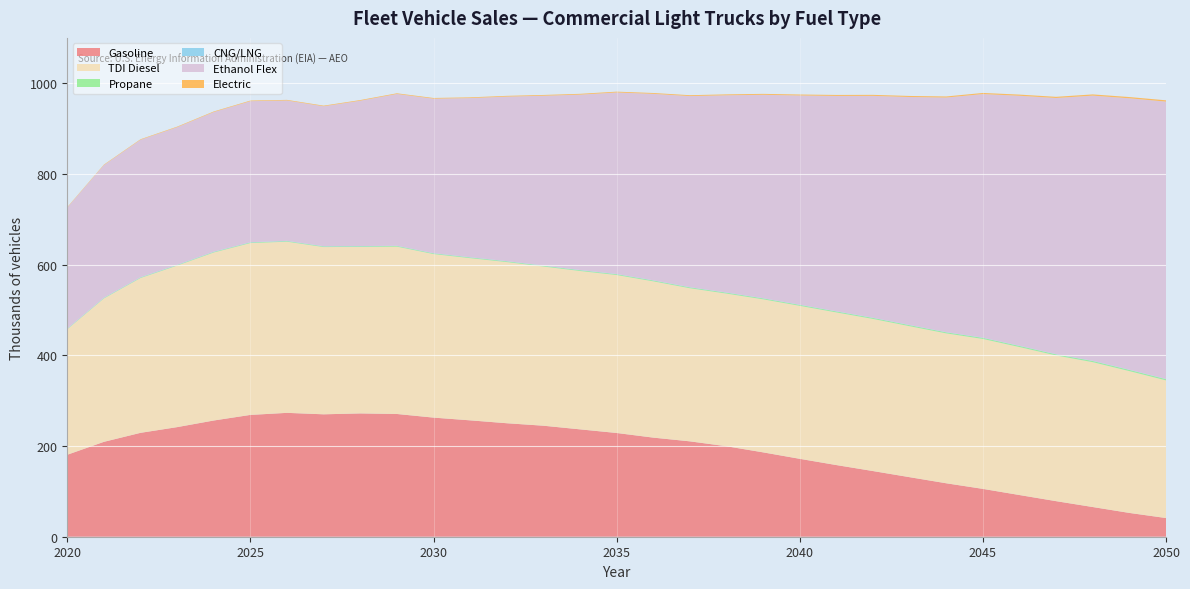

Reading left to right, transcribe all the data shown in this chart.

Gasoline: 180.7	209.3	229.1	241.7	256.3	268.6	273.2	270.0	271.9	270.7	262.7	256.6	250.3	244.8	236.8	228.8	218.6	210.3	199.5	186.0	171.8	158.0	144.8	131.3	117.9	105.5	91.9	78.4	65.5	52.5	41.2
TDI Diesel: 276.8	316.2	341.4	356.2	370.5	378.9	377.4	368.8	367.2	369.0	360.7	357.6	355.4	351.0	349.2	348.3	344.6	337.6	336.6	337.5	337.3	336.6	335.4	332.9	330.5	330.6	326.3	321.2	319.4	312.7	303.5
Propane: 0.8	0.9	1.0	1.1	1.2	1.2	1.3	1.3	1.4	1.4	1.5	1.5	1.6	1.6	1.7	1.7	1.8	1.8	1.9	1.9	2.0	2.0	2.1	2.2	2.2	2.3	2.4	2.4	2.5	2.6	2.6
CNG/LNG: 0.6	0.6	0.6	0.6	0.6	0.6	0.6	0.5	0.5	0.5	0.5	0.5	0.5	0.5	0.5	0.5	0.5	0.5	0.5	0.5	0.5	0.5	0.5	0.5	0.5	0.5	0.5	0.5	0.5	0.5	0.5
Ethanol Flex: 266.9	292.4	303.1	303.5	307.9	311.0	309.5	308.6	320.5	334.6	340.6	351.0	362.8	374.4	386.7	400.3	411.1	421.4	434.9	448.5	461.4	474.8	489.3	502.8	517.3	537.2	551.3	564.8	584.8	598.5	611.6
Electric: 0.9	1.0	1.1	1.2	1.3	1.3	1.4	1.4	1.5	1.5	1.6	1.6	1.7	1.7	1.8	1.8	1.9	1.9	2.0	2.1	2.1	2.2	2.3	2.3	2.4	2.5	2.5	2.6	2.7	2.8	2.8